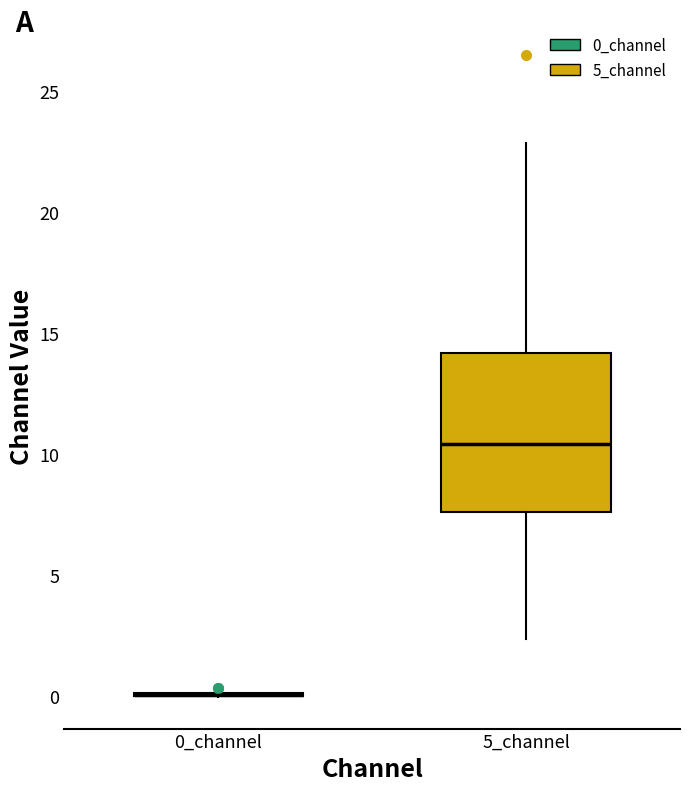

Comparing the boxes themselves (not the whiskers), which one is the tallest?

5_channel